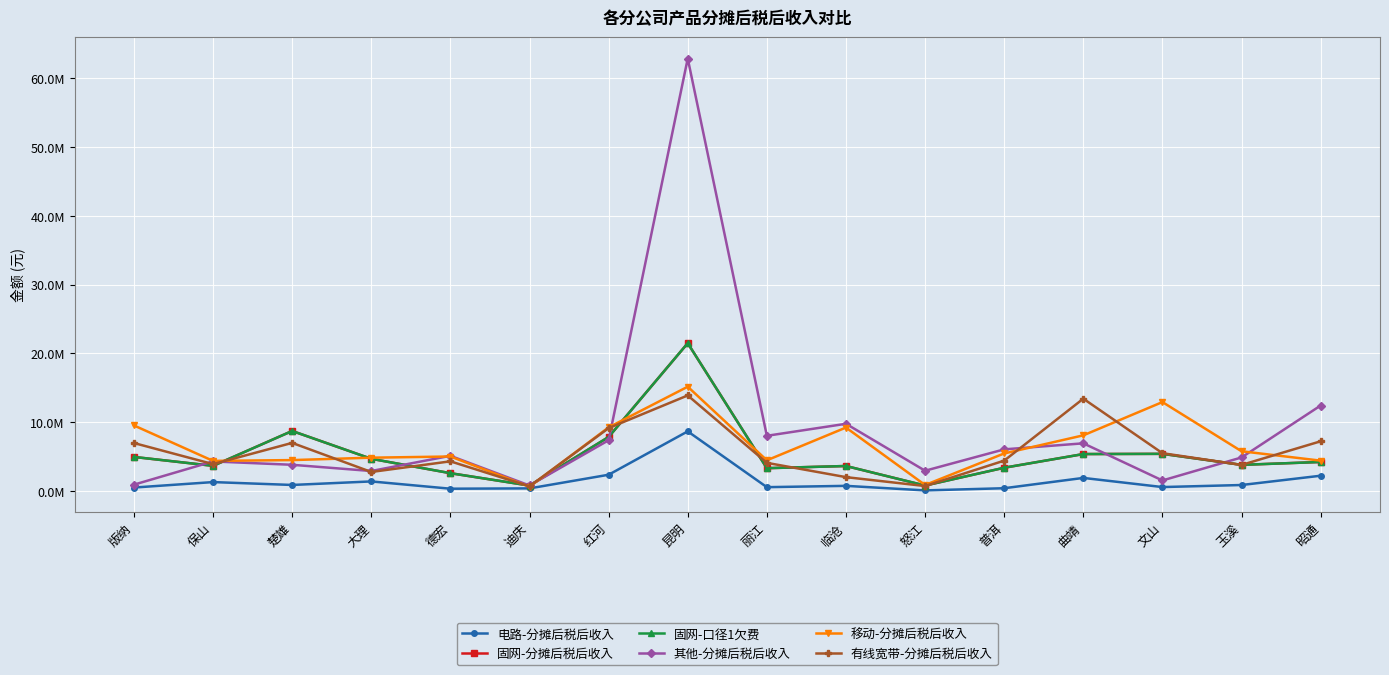

Reading right to left, extract all data points from this chart.

电路-分摊后税后收入: 昭通=2183795.6	玉溪=832151.8	文山=534164.1	曲靖=1864298.0	普洱=364290.6	怒江=48506.8	临沧=710060.7	丽江=519112.7	昆明=8636839.7	红河=2325582.9	迪庆=341265.5	德宏=294534.0	大理=1354227.8	楚雄=839872.2	保山=1258134.7	版纳=462715.8
固网-分摊后税后收入: 昭通=4184418.1	玉溪=3763221.5	文山=5367334.2	曲靖=5335265.0	普洱=3345148.2	怒江=755468.3	临沧=3597351.8	丽江=3280560.0	昆明=21466134.7	红河=7816896.8	迪庆=749955.9	德宏=2552478.6	大理=4646305.6	楚雄=8694171.9	保山=3622729.5	版纳=4917464.4
固网-口径1欠费: 昭通=4184418.1	玉溪=3763221.5	文山=5367334.2	曲靖=5335265.0	普洱=3345148.2	怒江=755468.3	临沧=3597351.8	丽江=3280560.0	昆明=21466134.7	红河=7816896.8	迪庆=749955.9	德宏=2552478.6	大理=4646305.6	楚雄=8694171.9	保山=3622729.5	版纳=4917464.4
其他-分摊后税后收入: 昭通=12398124.9	玉溪=4841478.9	文山=1494687.9	曲靖=6896644.0	普洱=6019911.5	怒江=2909856.0	临沧=9738798.9	丽江=7991570.5	昆明=62872761.4	红河=7342919.4	迪庆=762606.6	德宏=5080713.2	大理=2868732.8	楚雄=3773506.1	保山=4262641.8	版纳=882930.1
移动-分摊后税后收入: 昭通=4376279.0	玉溪=5744318.3	文山=12898302.5	曲靖=8058008.2	普洱=5424534.2	怒江=834147.7	临沧=9192494.8	丽江=4424987.1	昆明=15133839.6	红河=9217057.6	迪庆=585562.8	德宏=4979809.4	大理=4807996.4	楚雄=4457833.5	保山=4342726.9	版纳=9499227.2
有线宽带-分摊后税后收入: 昭通=7193737.9	玉溪=3753020.9	文山=5462544.0	曲靖=13391092.9	普洱=4377747.3	怒江=682449.5	临沧=1977808.5	丽江=4057193.4	昆明=13865140.1	红河=9107187.2	迪庆=640286.8	德宏=4277265.4	大理=2729317.1	楚雄=6959198.4	保山=3871253.1	版纳=6939144.6